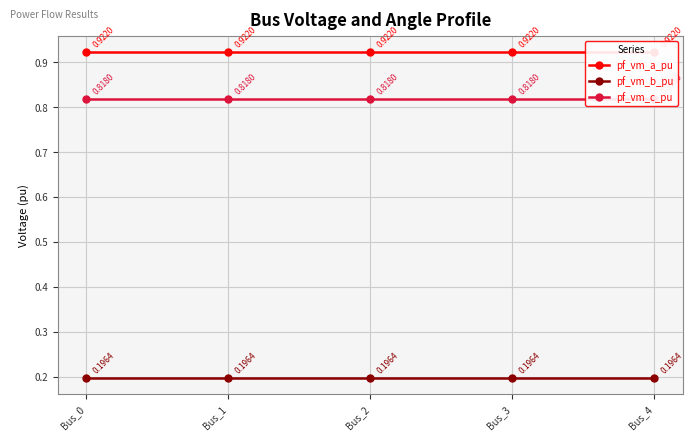

Between Bus_2 and Bus_4, which series saw the biggest shift?

pf_vm_c_pu